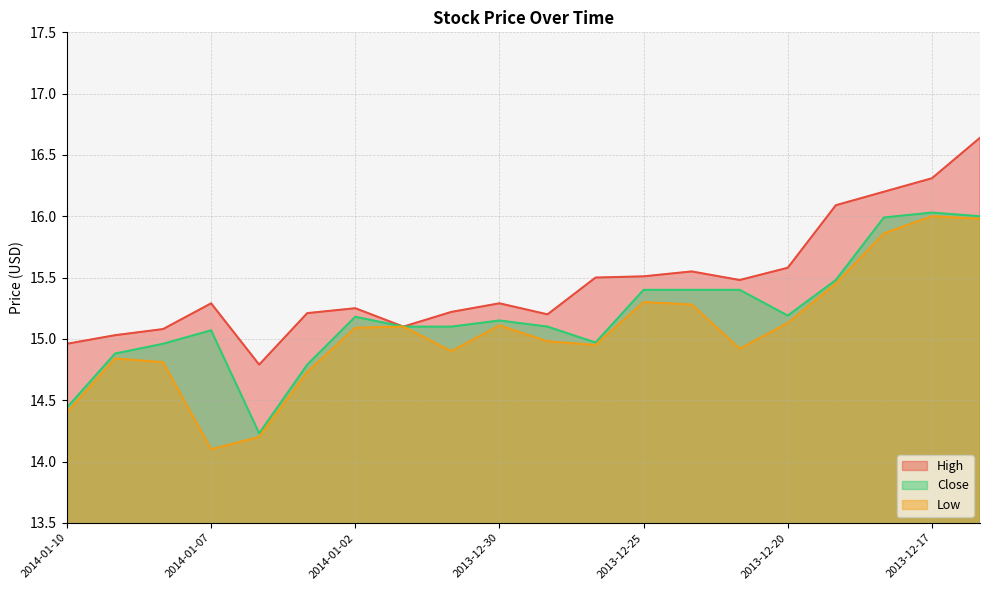

Reading left to right, transcribe all the data shown in this chart.

High: 15.0	15.0	15.1	15.3	14.8	15.2	15.2	15.1	15.2	15.3	15.2	15.5	15.5	15.6	15.5	15.6	16.1	16.2	16.3	16.6
Close: 14.4	14.9	15.0	15.1	14.2	14.8	15.2	15.1	15.1	15.2	15.1	15.0	15.4	15.4	15.4	15.2	15.5	16.0	16.0	16.0
Low: 14.4	14.8	14.8	14.1	14.2	14.7	15.1	15.1	14.9	15.1	15.0	14.9	15.3	15.3	14.9	15.1	15.4	15.9	16.0	16.0